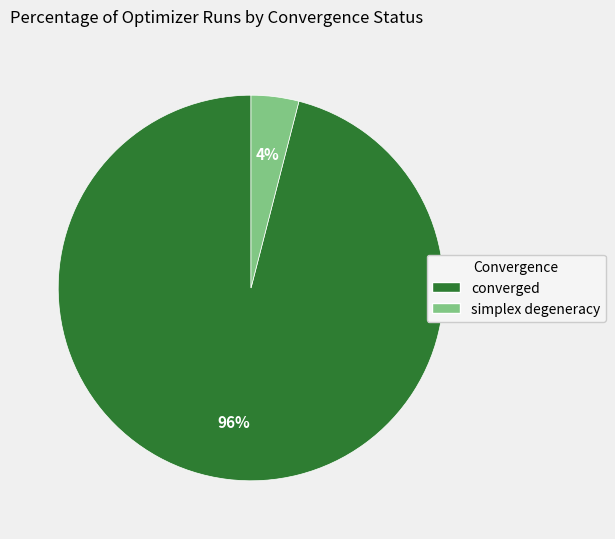

To the nearest percent, what is the difference between the largest and smallest slice percentages?

92%